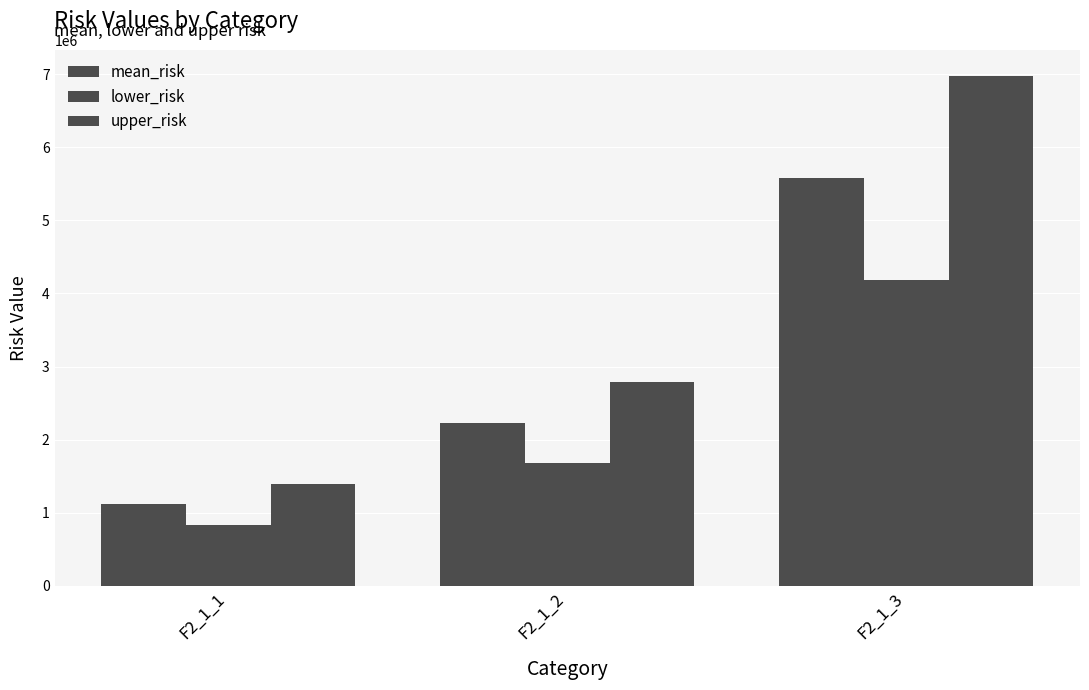

Count the number of data series in this chart.

3